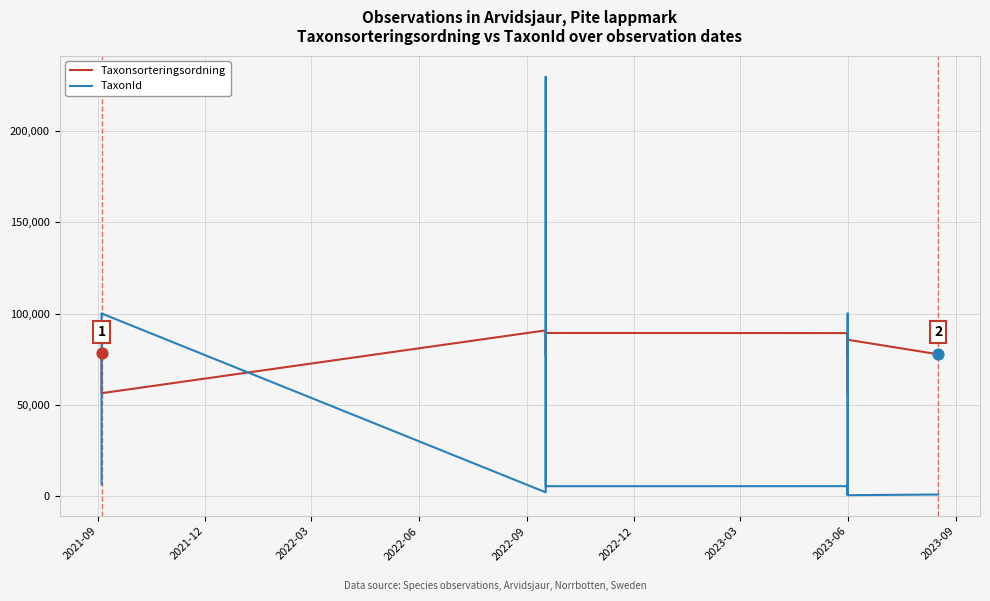

At how many categories does at least one series exceed 68896?

21